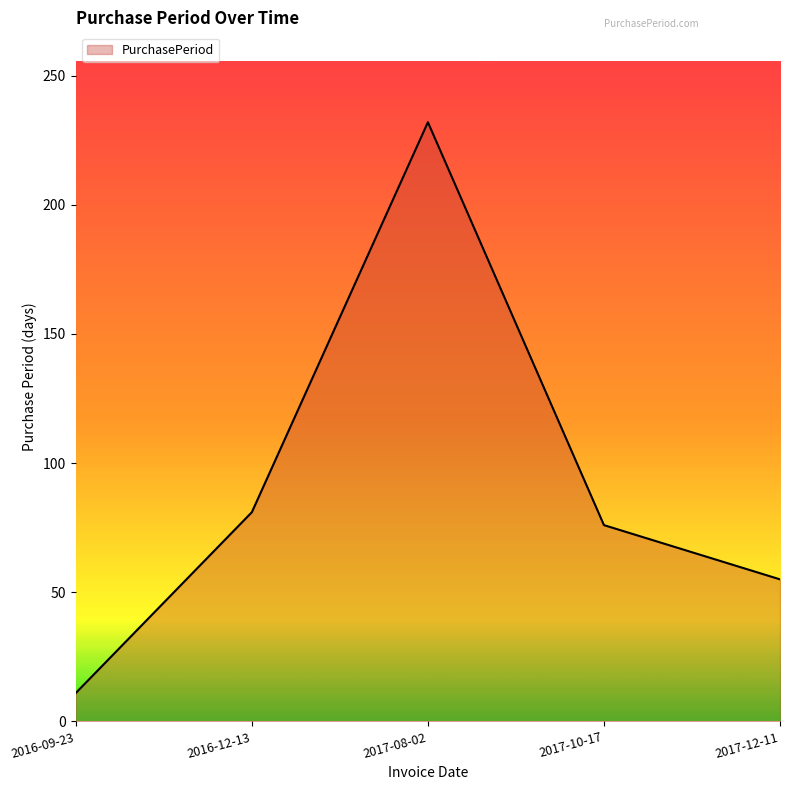

Read the value at 2017-10-17, to the nearest 10.

80